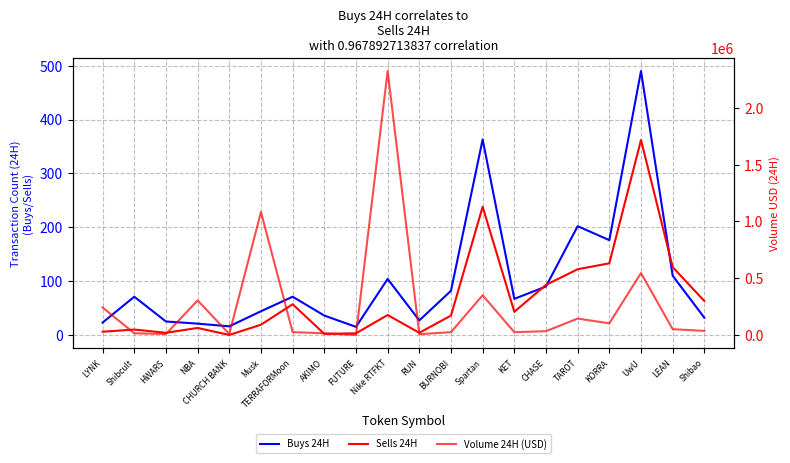

What is the difference between the highest and lowest values at Shibcult?

16886.8